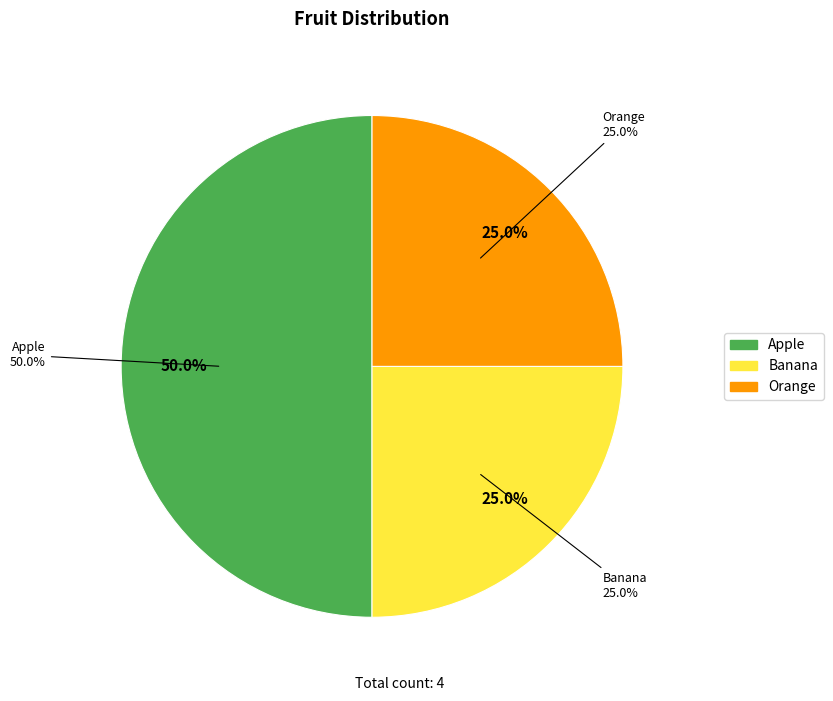

To the nearest percent, what is the difference between the Banana and Apple slice percentages?

25%